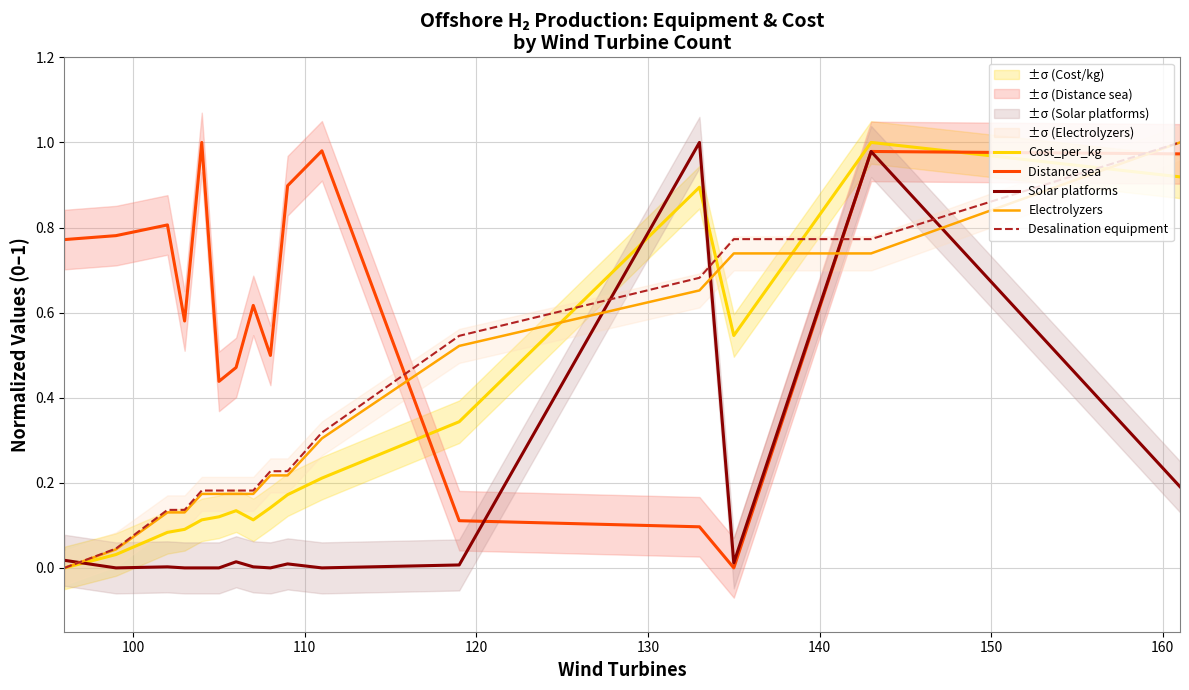

At how many categories does at least one series exceed 0?

16